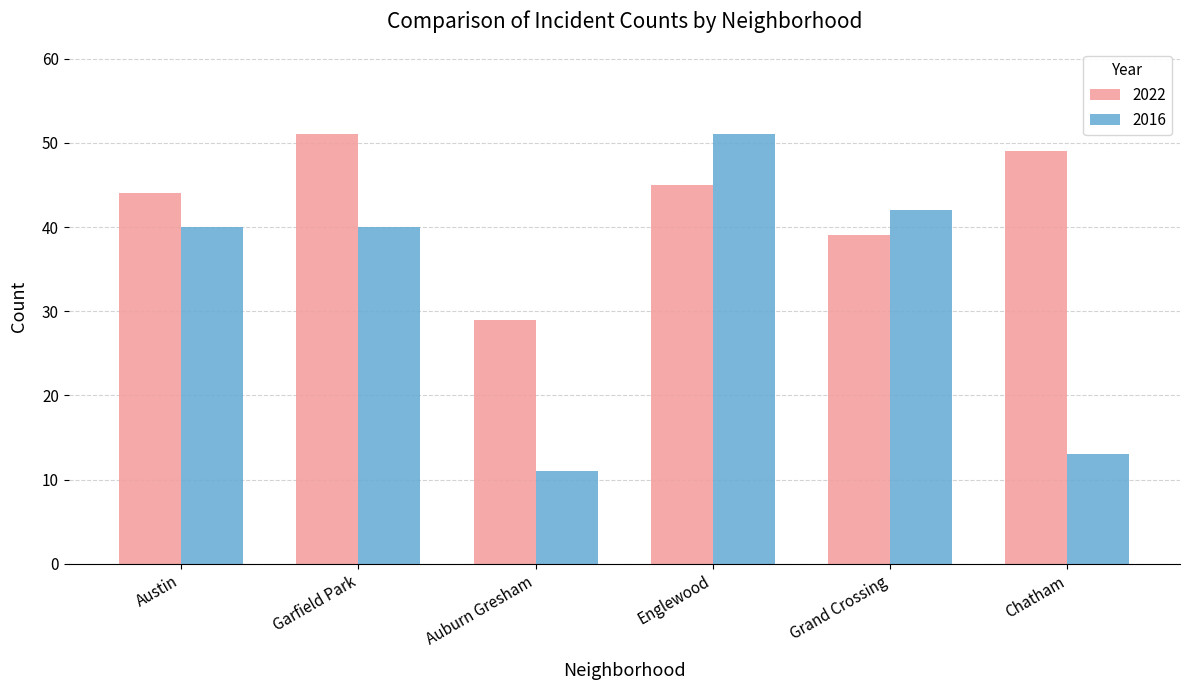

At how many categories does at least one series exceed 16?

6